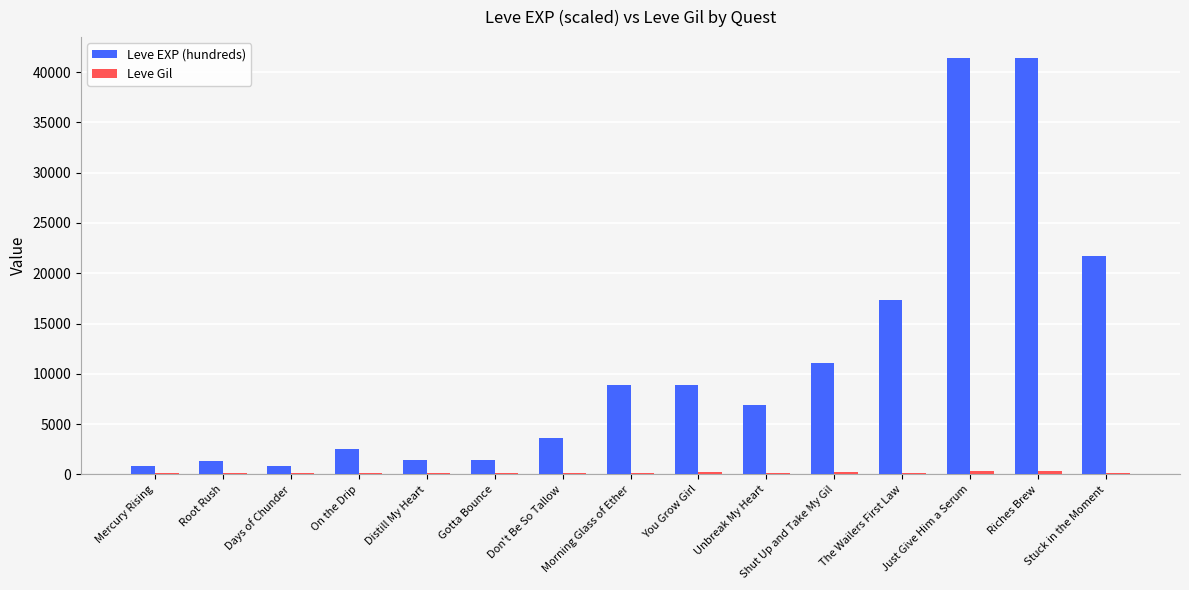

At which label is Leve EXP (hundreds) closest to 21105?

Stuck in the Moment